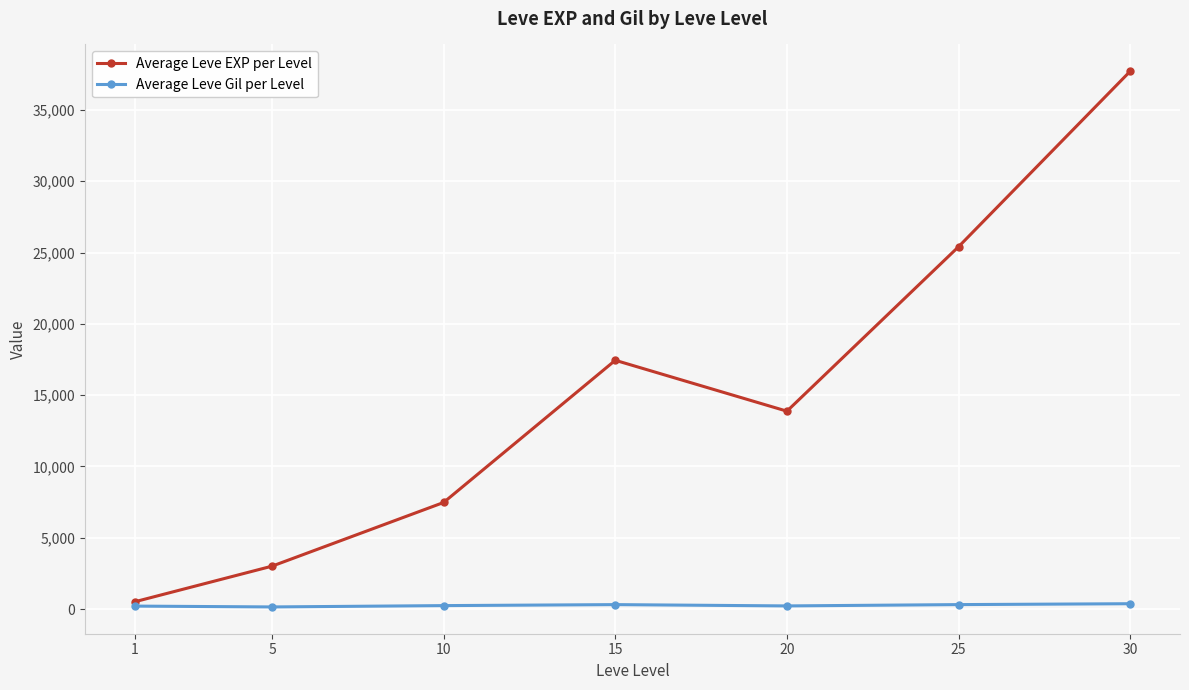

What is the sum of the Average Leve Gil per Level values at 5 and 10?

391.8